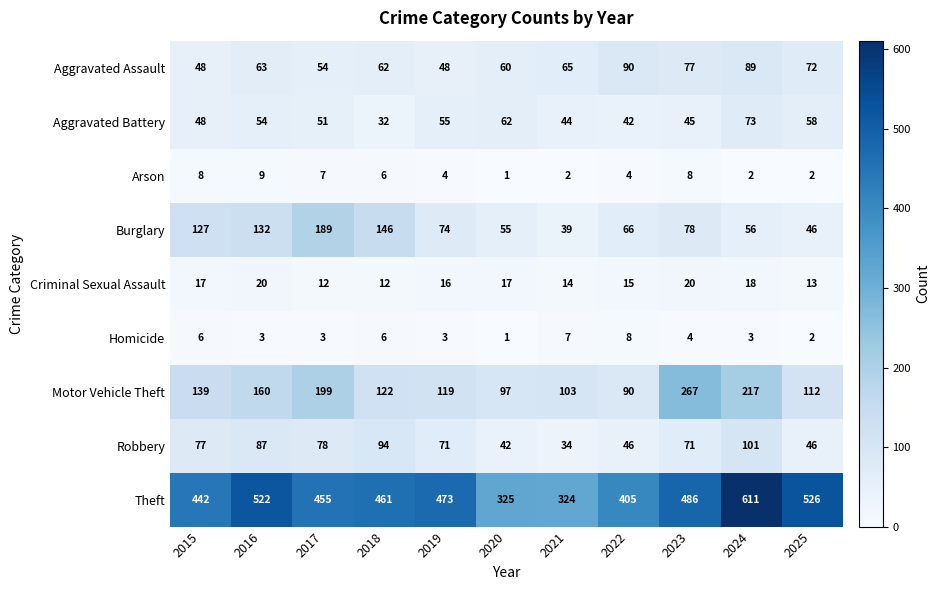

At which category does the chart reach its minimum across all series?

2020